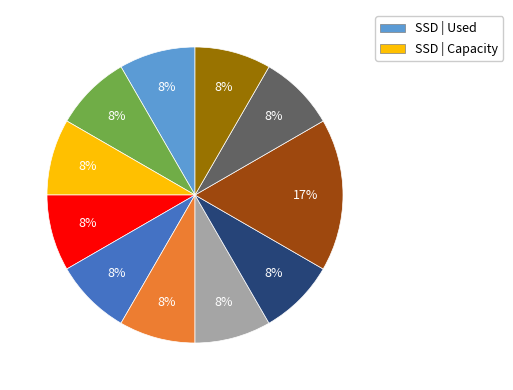

Does any single category account for the majority?

No